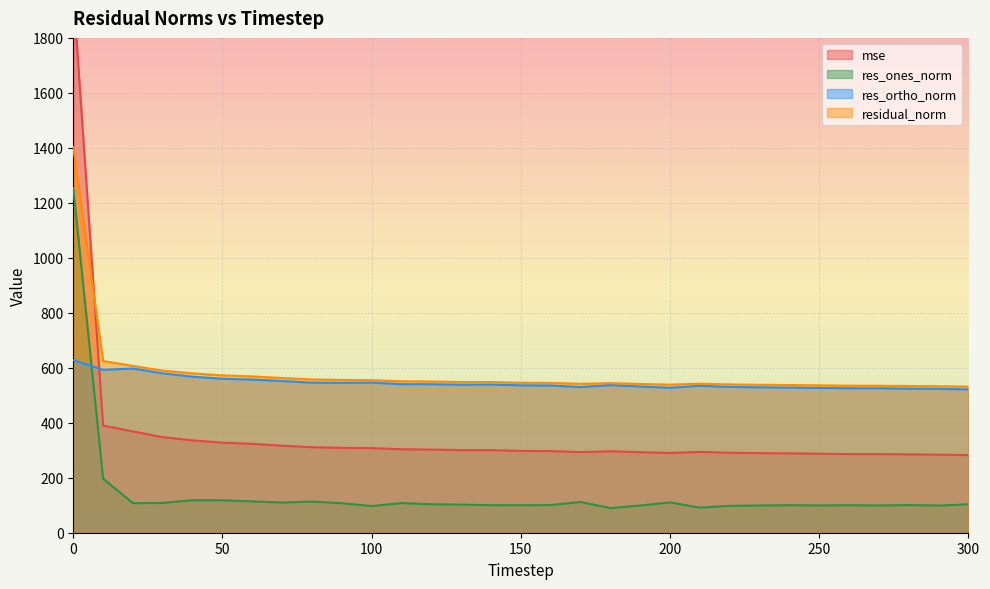

What is the minimum value for res_ortho_norm?

521.3